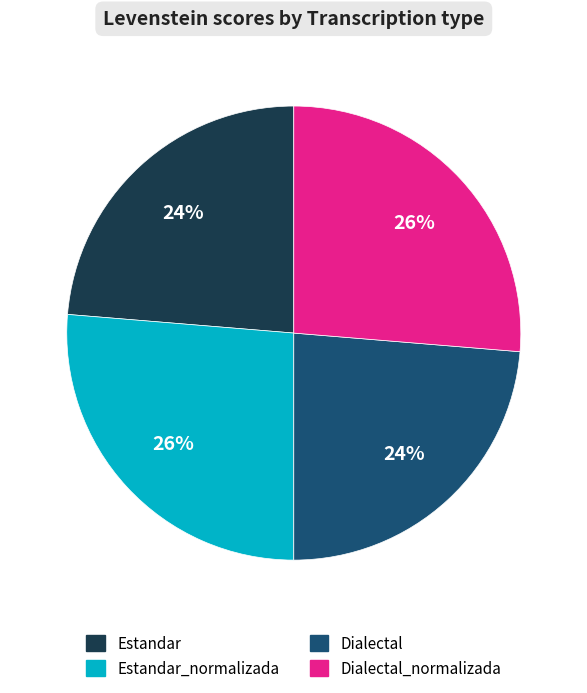

What percentage is the Estandar slice, to the nearest percent?

24%